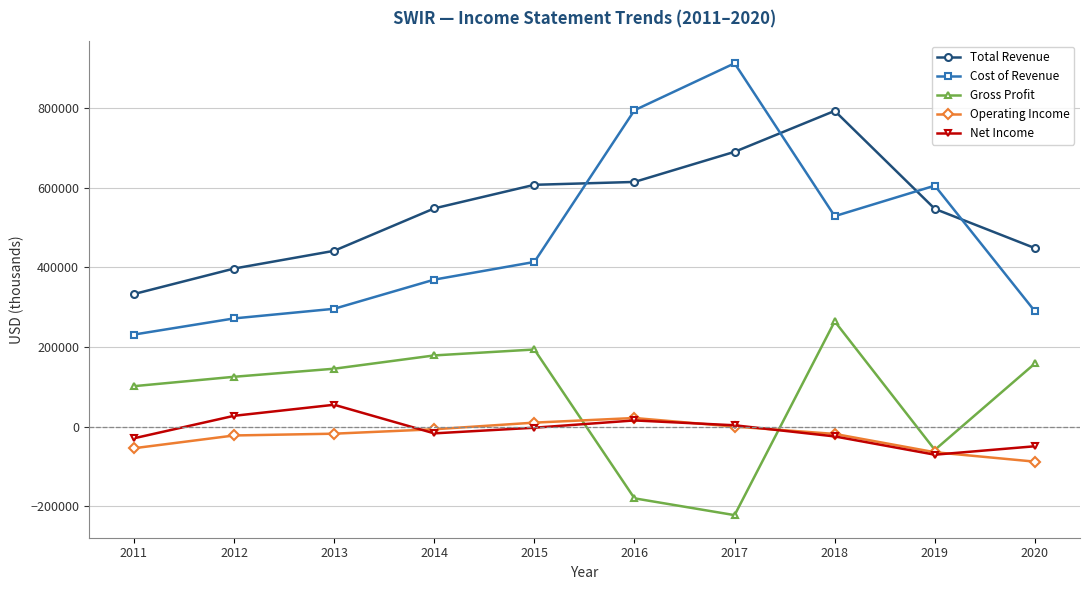

At which label does Operating Income first exceed -17700?

2014